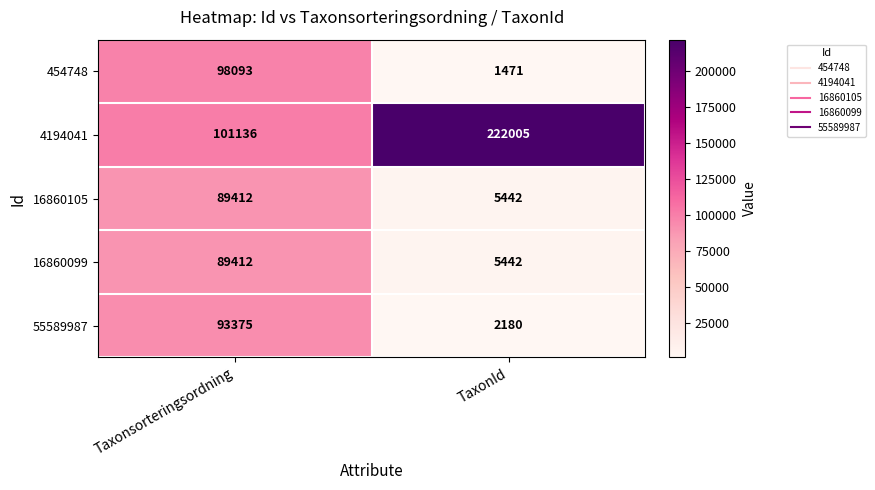

Reading right to left, list all the values displayed in this chart.

454748: 1471	98093
4194041: 222005	101136
16860105: 5442	89412
16860099: 5442	89412
55589987: 2180	93375